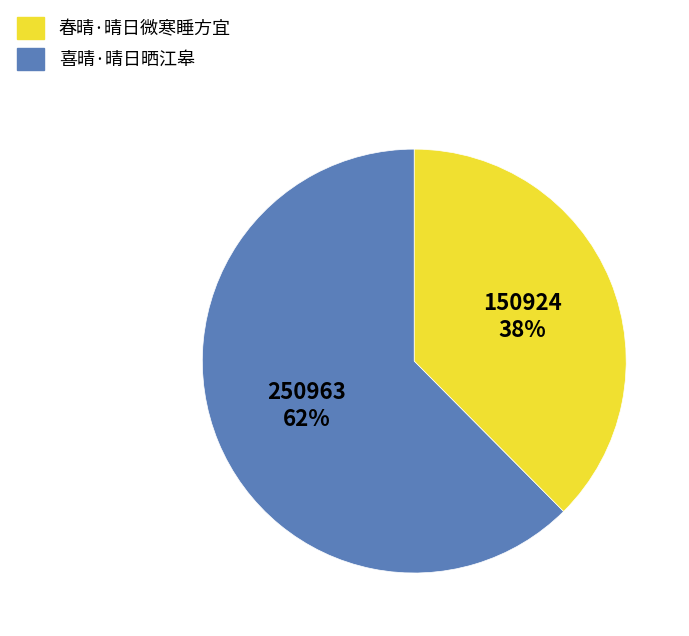

What percentage is the 喜晴·晴日晒江皋 slice, to the nearest percent?

38%